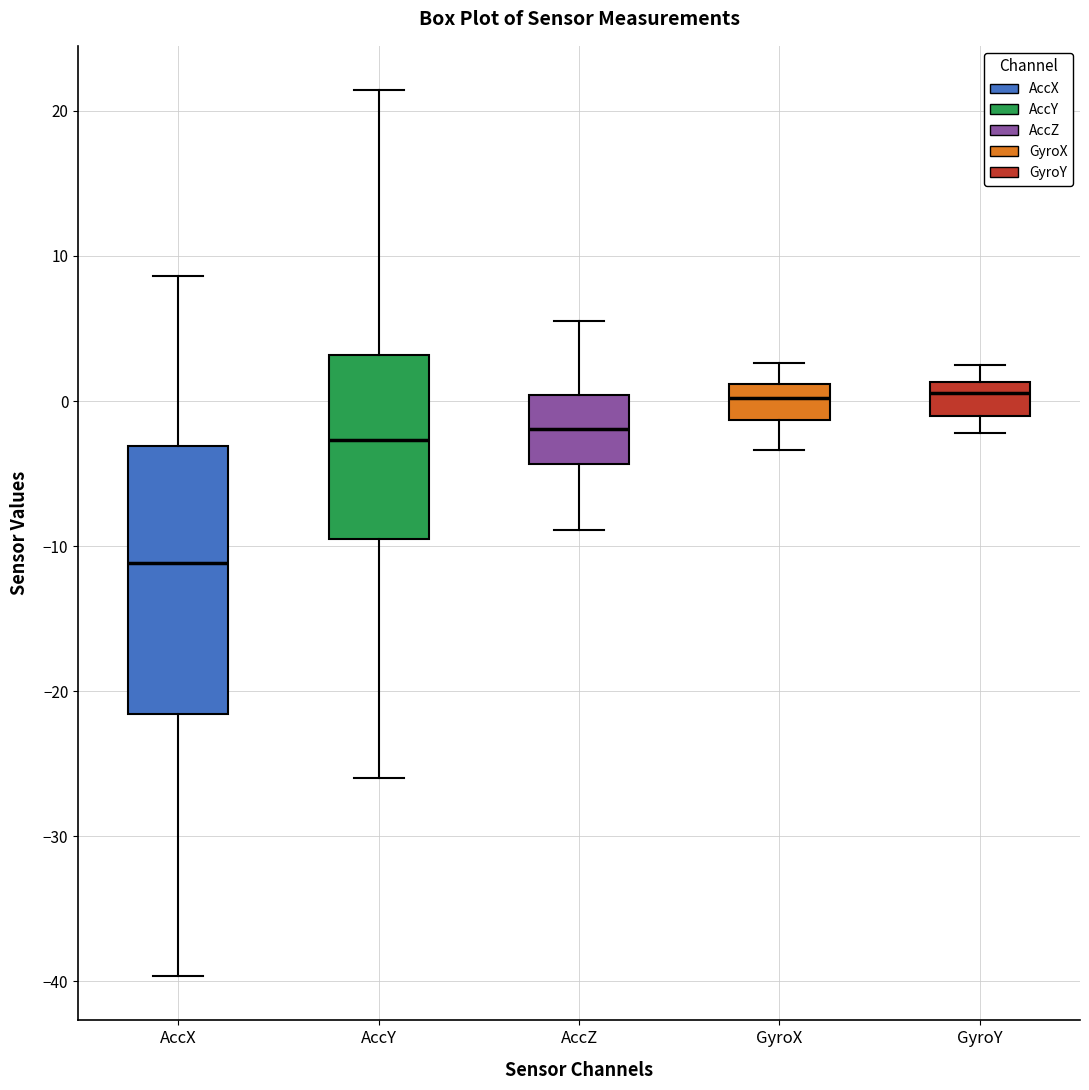

Reading left to right, read every box against the y-axis: the position of its median line, the range the box covers, and the ends of its whiskers. The values are not printed on the chart, so give them approximately, as read against the axis.

AccX: median -11, box -22 to -3, whiskers -40 to 9
AccY: median -3, box -10 to 3, whiskers -26 to 21
AccZ: median -2, box -4 to 0, whiskers -9 to 5
GyroX: median 0, box -1 to 1, whiskers -3 to 3
GyroY: median 1 (just below the box's upper edge), box -1 to 1, whiskers -2 to 3